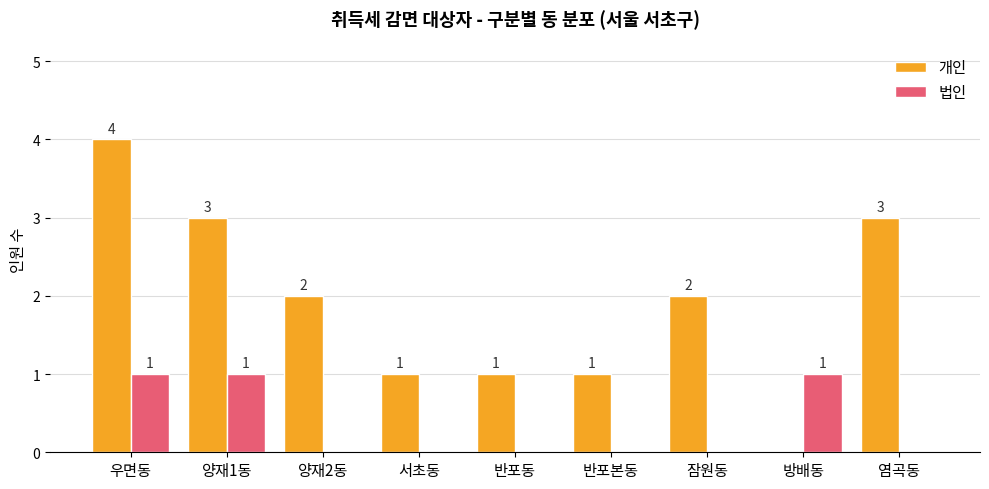

How many values in the 법인 series exceed 0?

3